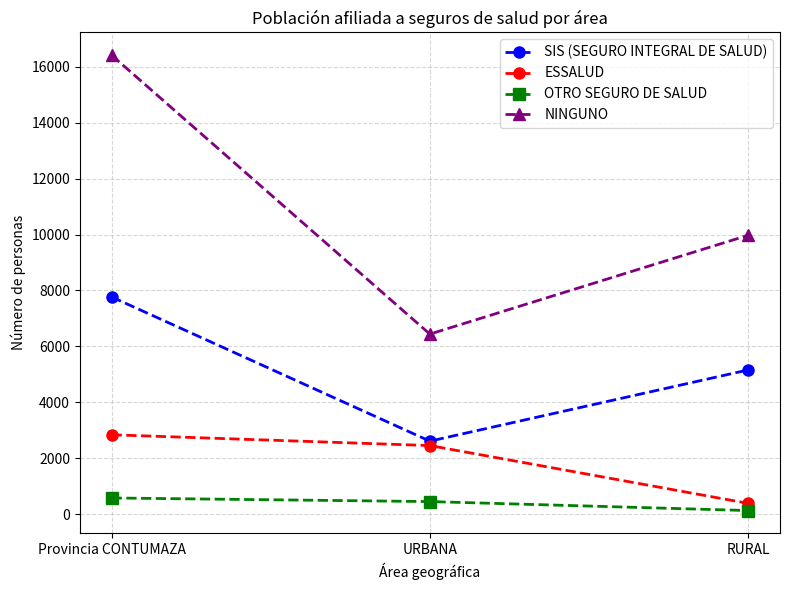

At how many categories does at least one series exceed 3968?

3